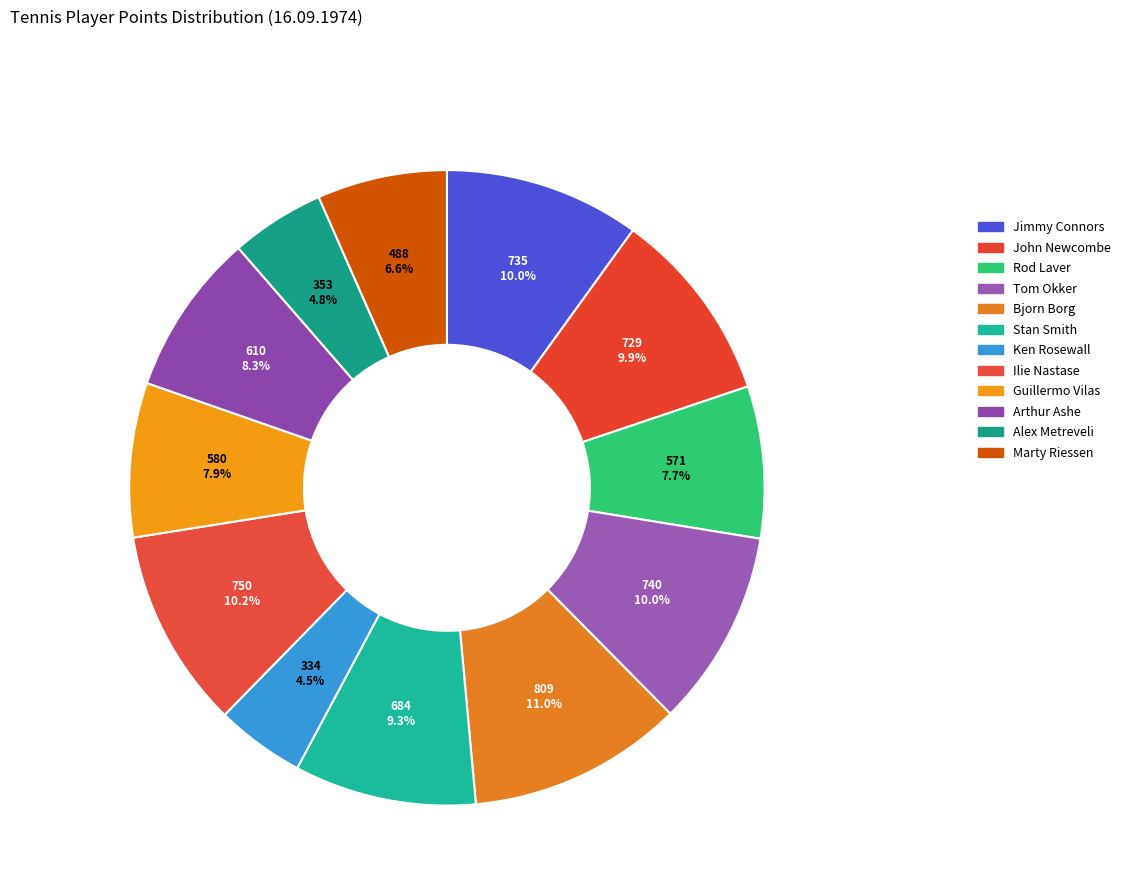

Count the number of slices in the pie.

12